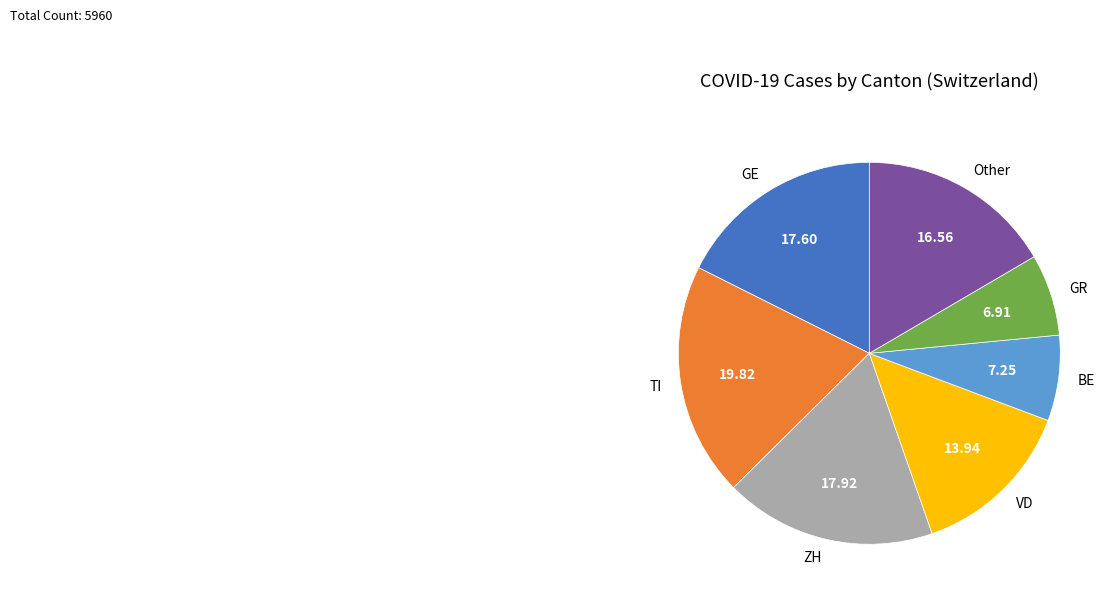

How many segments does this pie chart have?

7